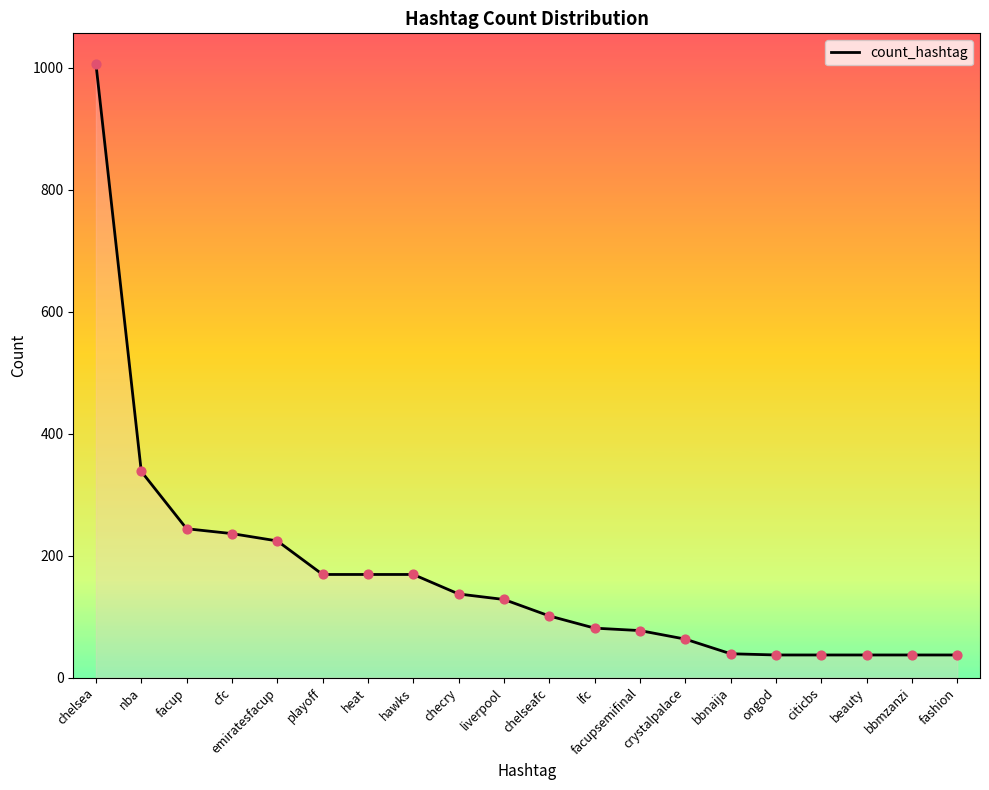

What is the change in value from playoff to lfc?

-88